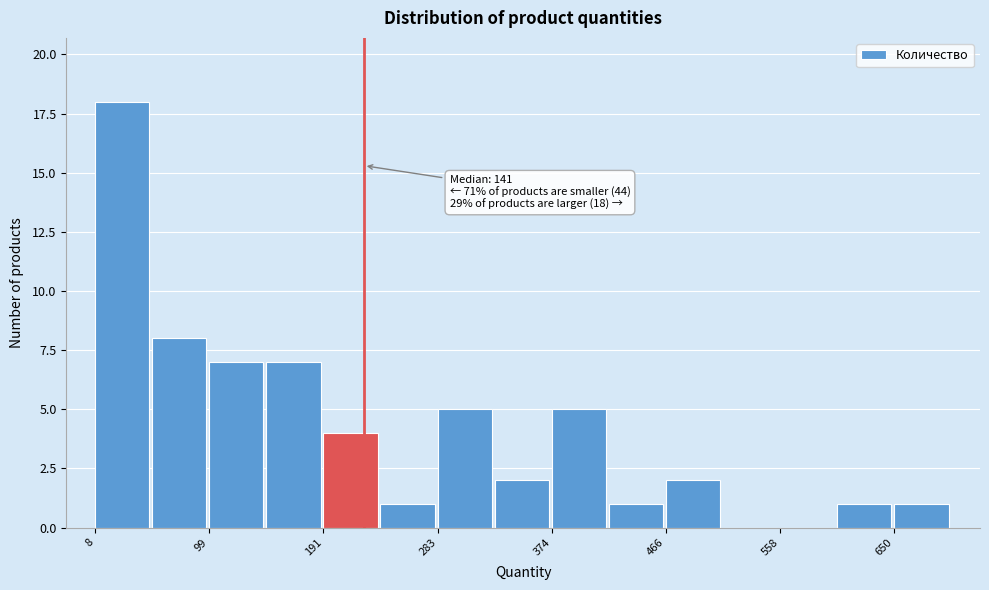

Which range on the x-axis has the tallest bar?

10 to 50